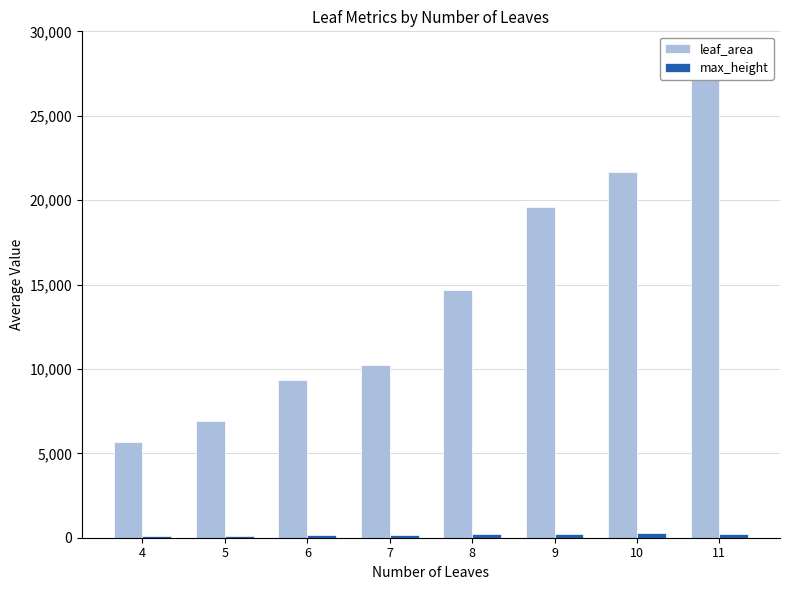

Is it true that leaf_area equals 2242.8 at 5?

False